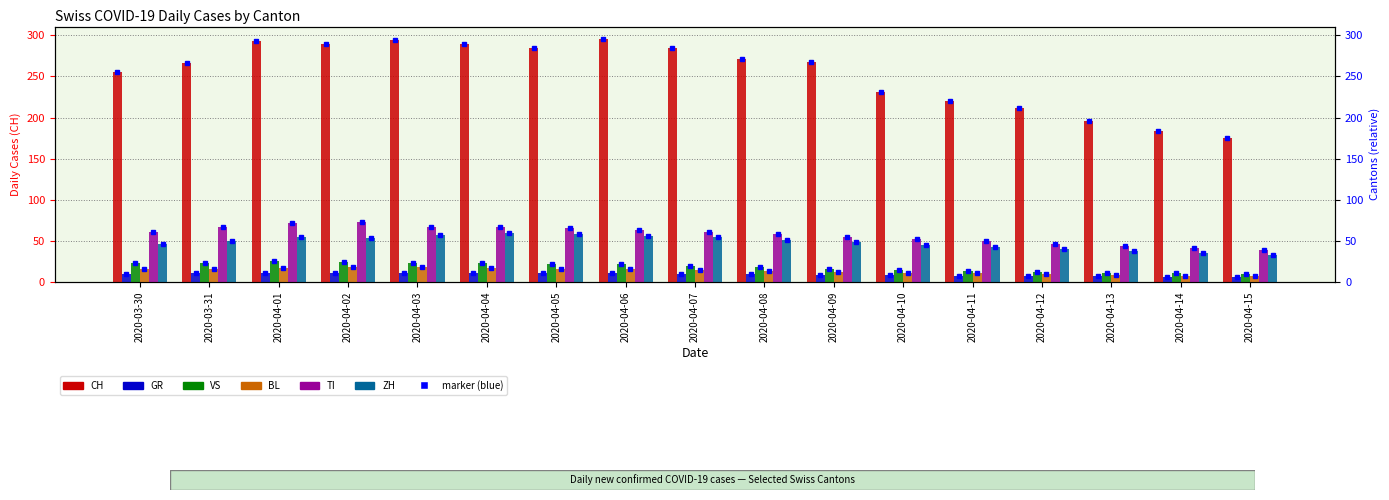

What is the total value across all series at 2020-04-11?

341